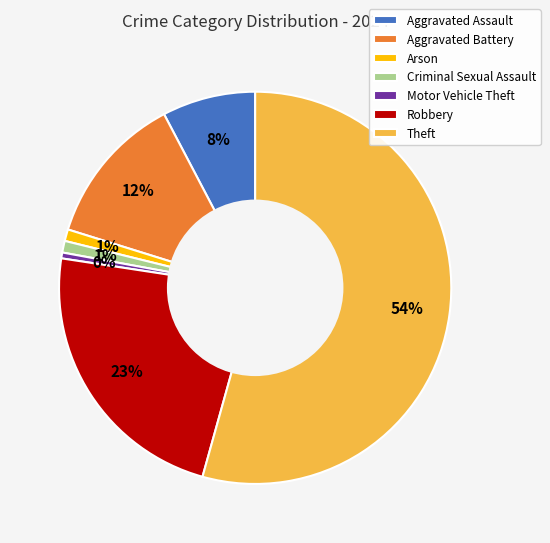

To the nearest percent, what is the combined percentage of Criminal Sexual Assault and Arson?

2%